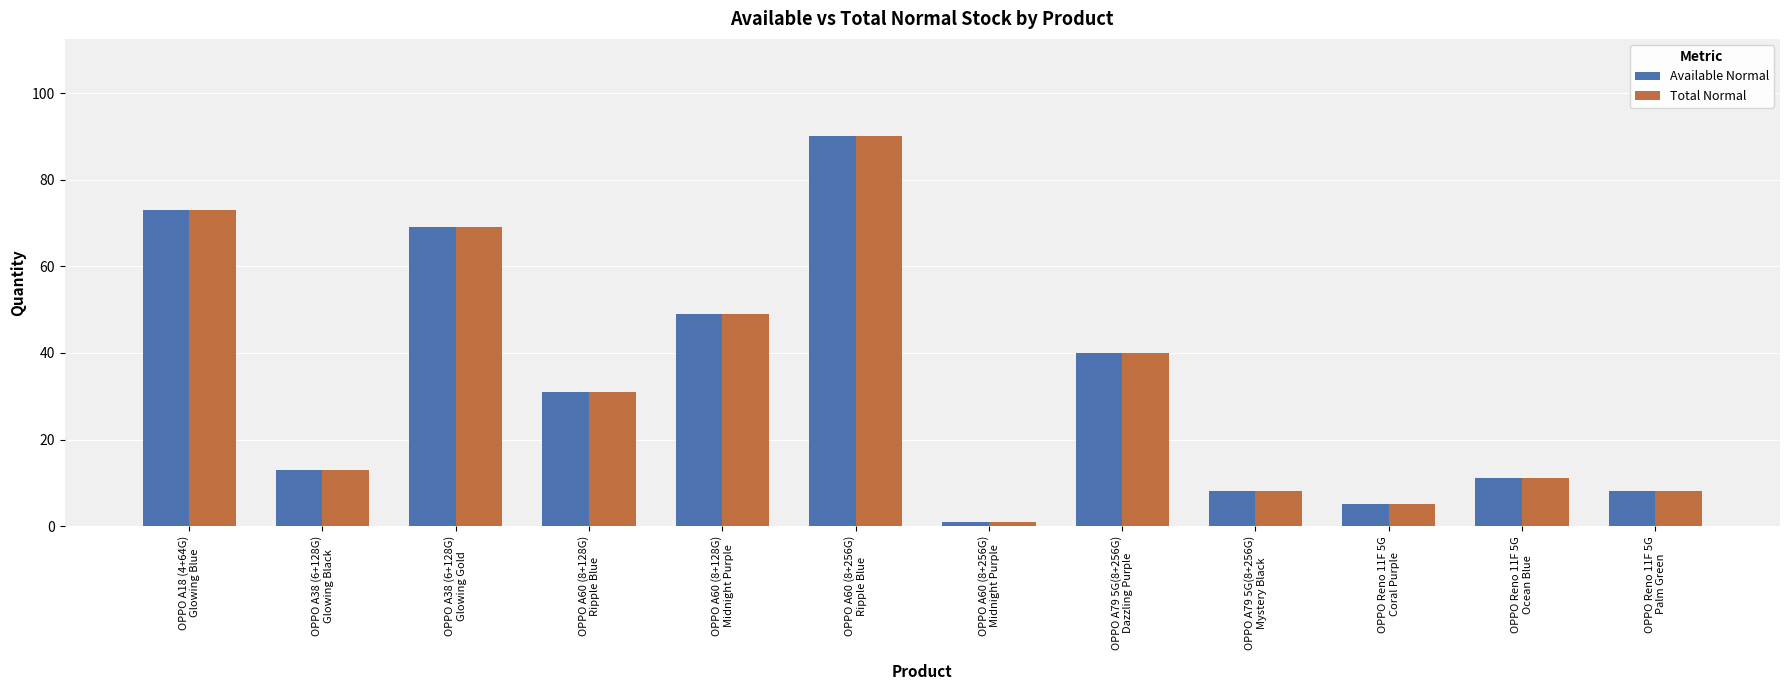

At which label does Total Normal first exceed 31?

OPPO A18 (4+64G)
Glowing Blue